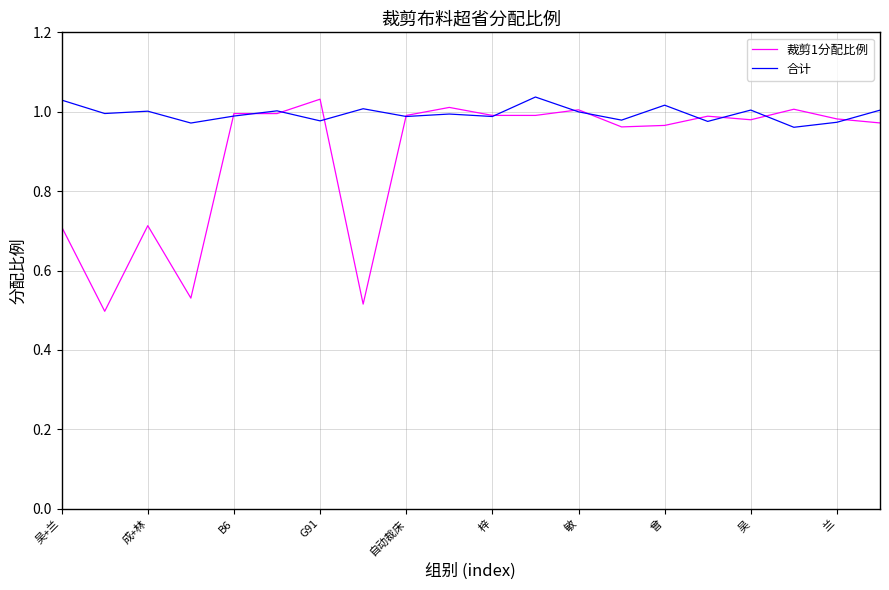

Does the chart have visible grid lines?

Yes